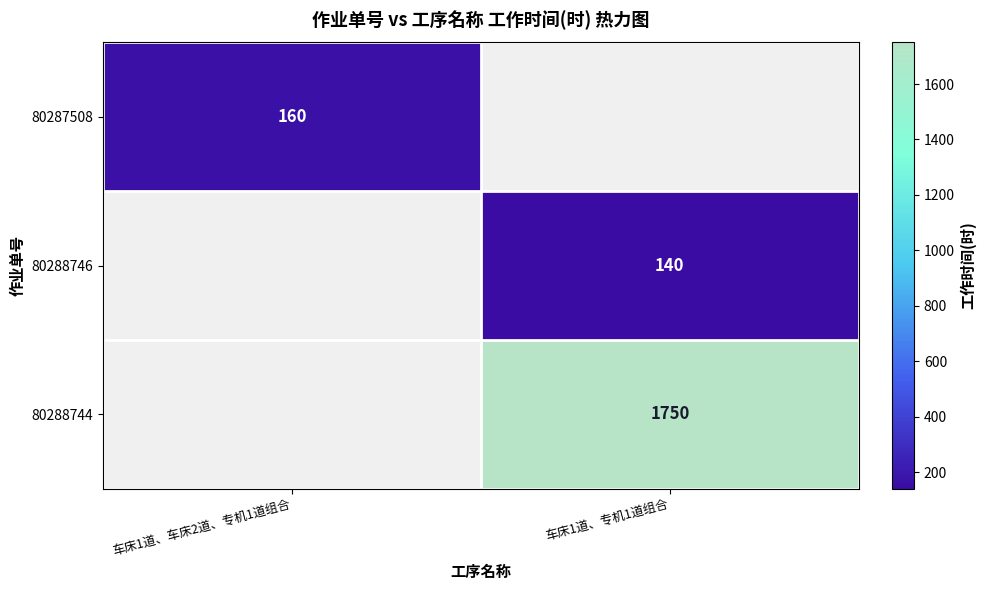

The value of 80287508 at 车床1道、车床2道、专机1道组合 is 266.8. True or false?

False